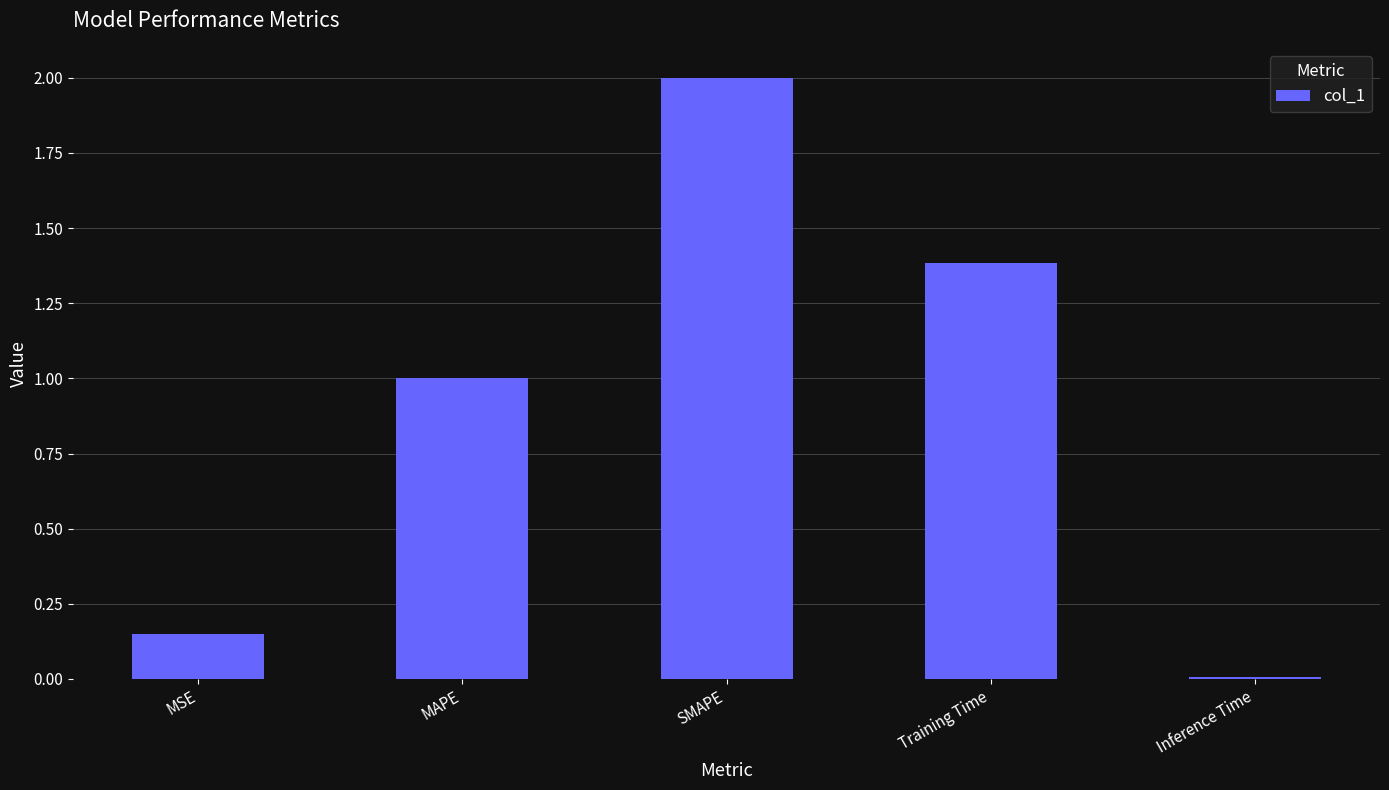

What is the greatest value displayed?

2.0